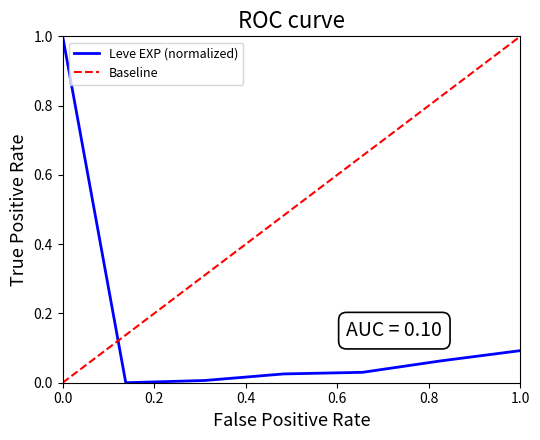

After their last crossing, which series has the higher values: Leve EXP (normalized) or Baseline?

Baseline